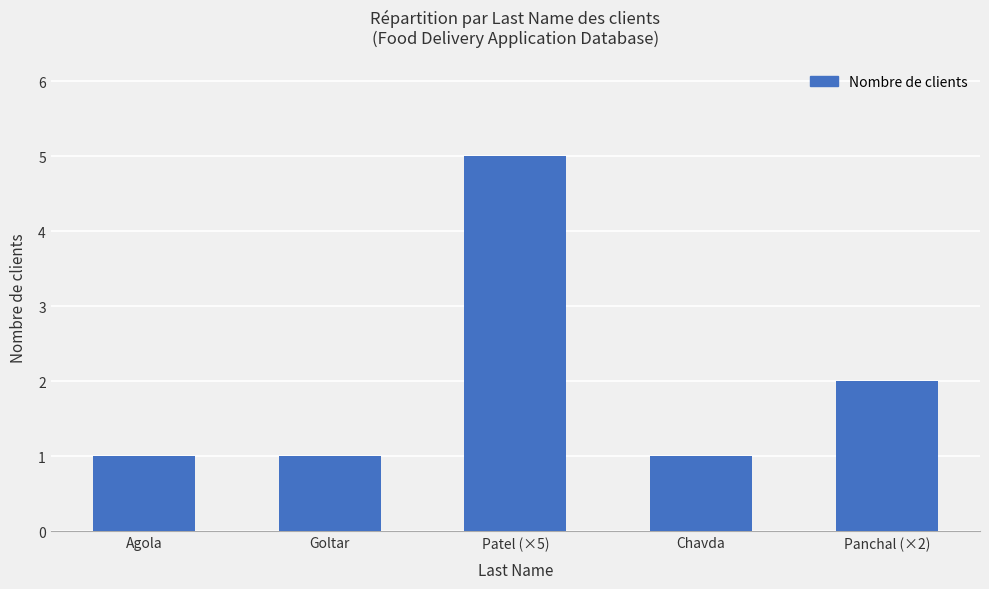

The value at Chavda is 1. True or false?

True